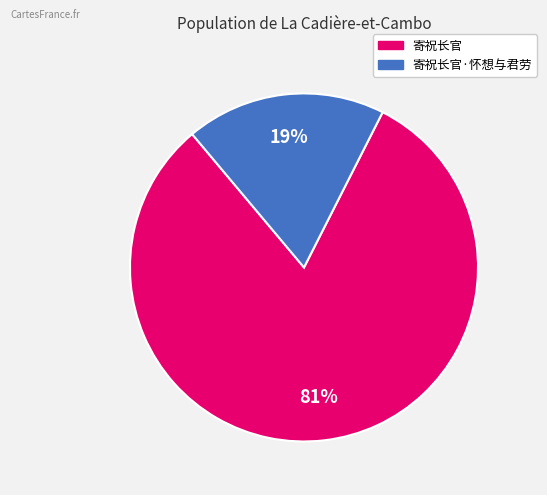

To the nearest percent, what is the combined percentage of 寄祝长官·怀想与君劳 and 寄祝长官?

100%